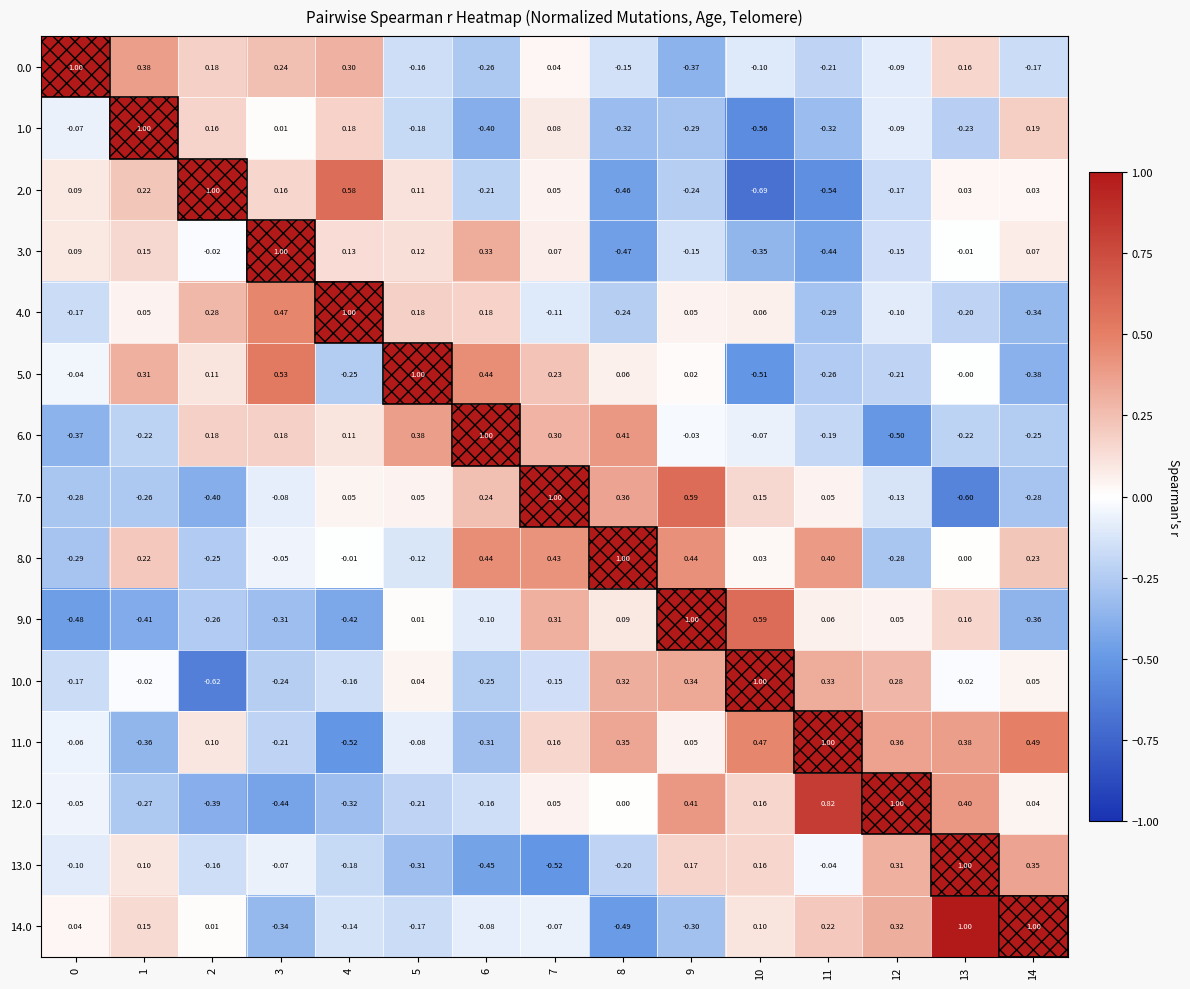

Is the value of 6.0 at 8 greater than the value of 9.0 at 14?

Yes